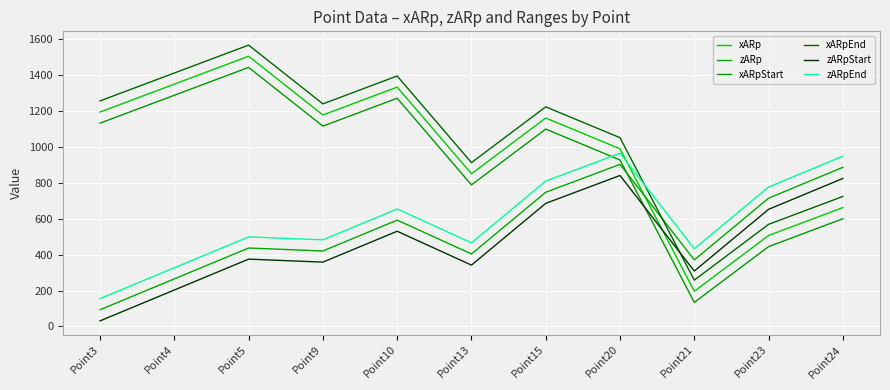

What are all the series names shown in the legend?

xARp, zARp, xARpStart, xARpEnd, zARpStart, zARpEnd